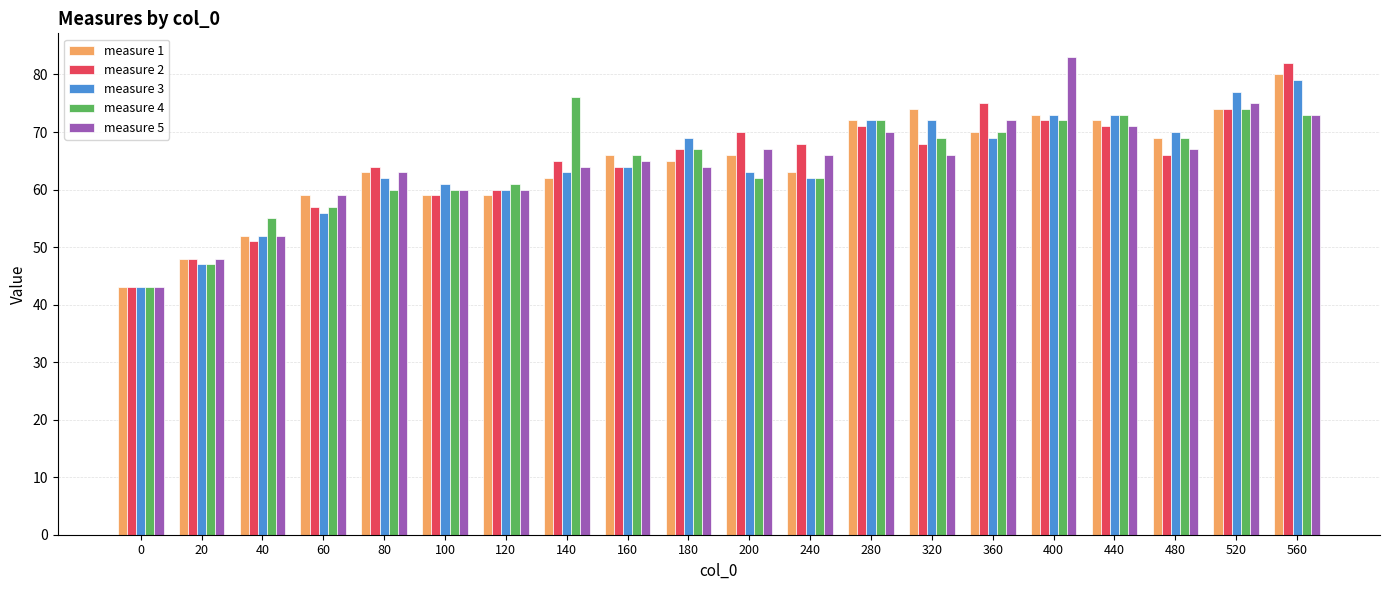

What are all the series names shown in the legend?

measure 1, measure 2, measure 3, measure 4, measure 5